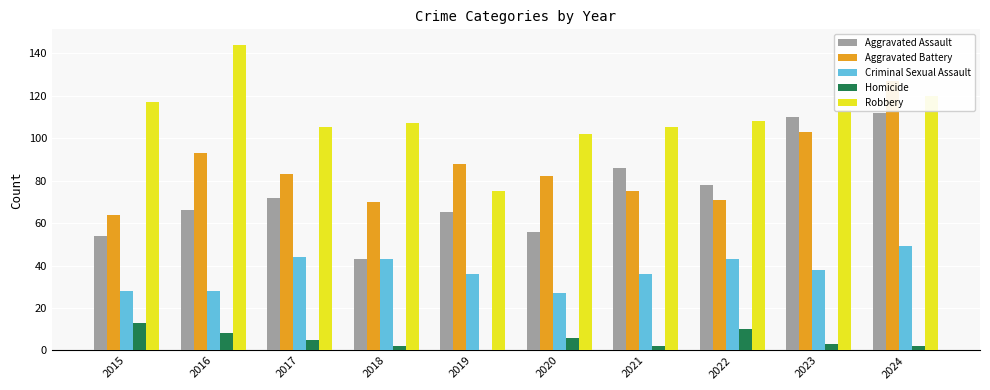

Are the bars grouped side by side (vs. stacked)?

Yes